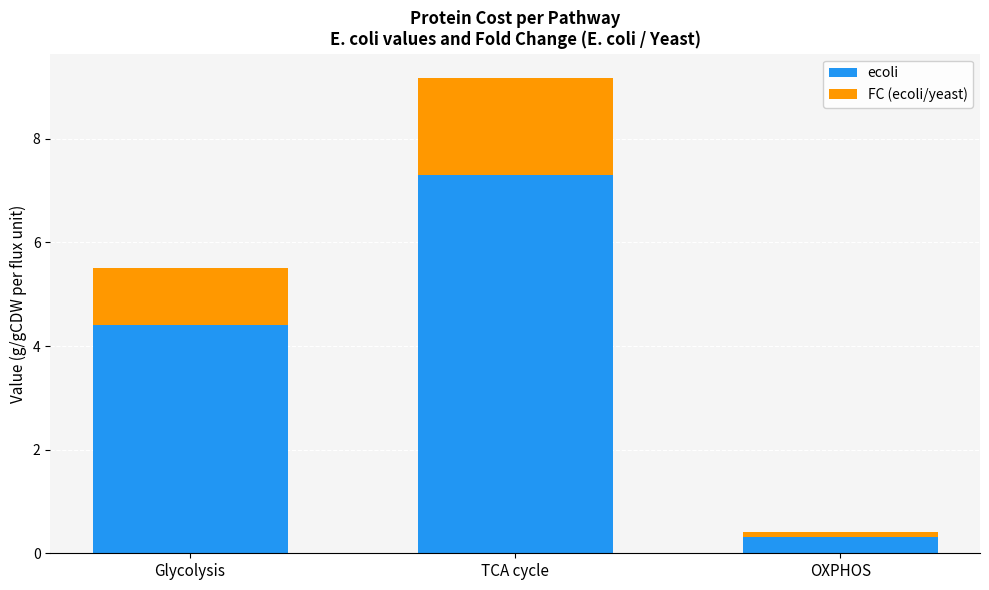

Reading left to right, what are the values for ecoli?

4.4	7.3	0.3